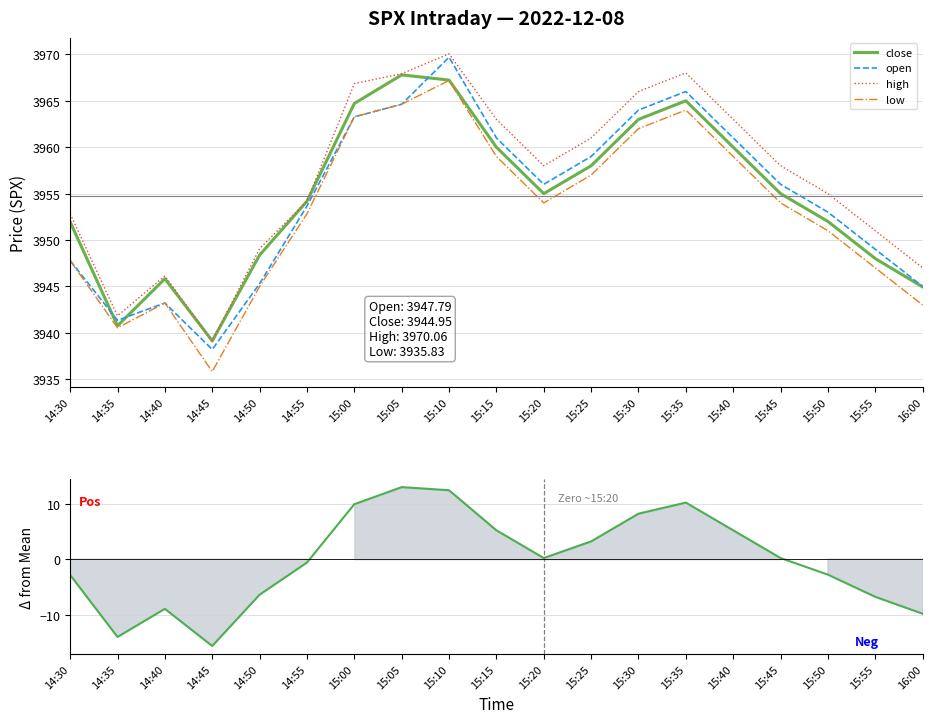

At 15:30, list the series in order from smallest to largest.

close vs mean, low, close, open, high